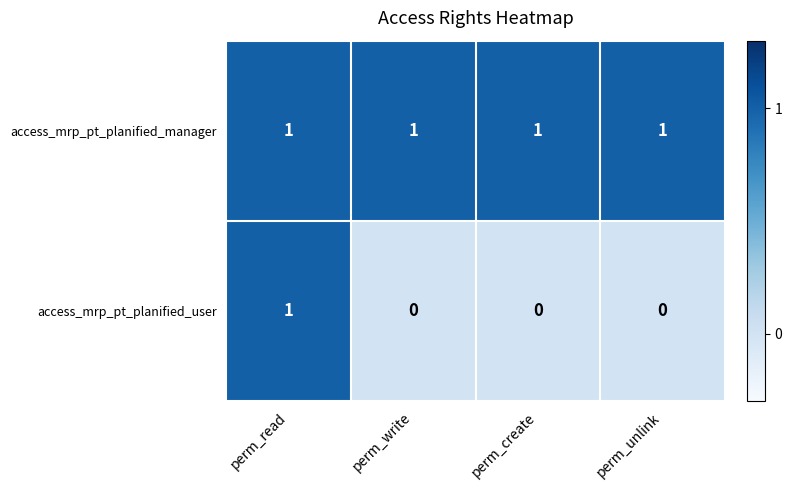

Which series has the largest total across all categories?

access_mrp_pt_planified_manager